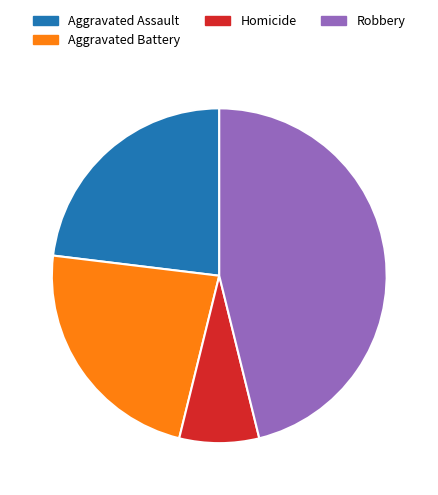

Is there any slice that represents more than half of the pie?

No